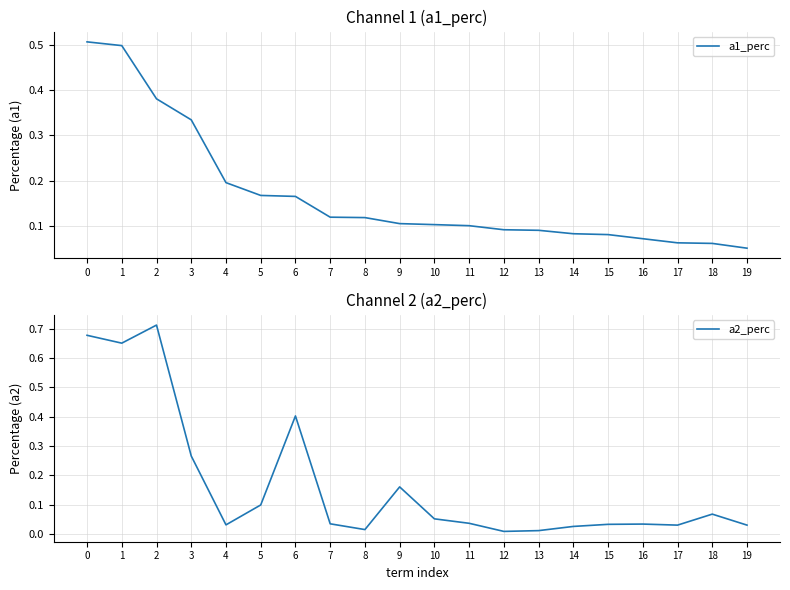

True or false: a1_perc and a2_perc intersect in this chart.

True